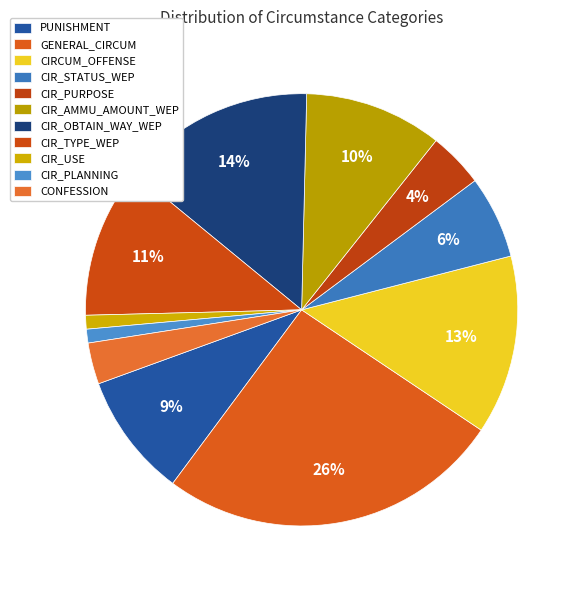

Does any single category account for the majority?

No